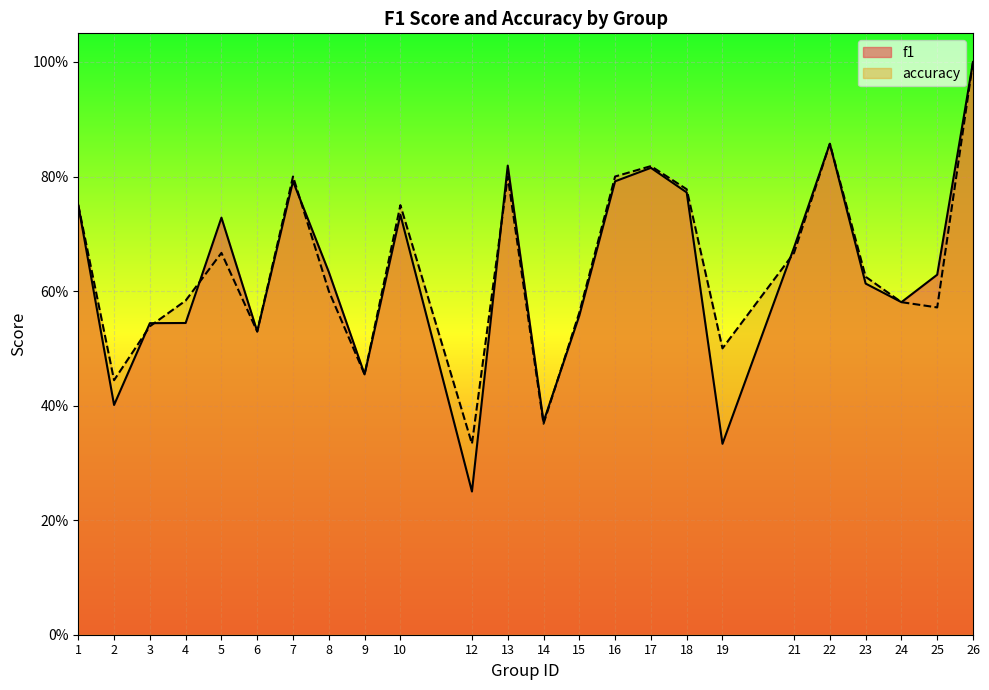

What is the difference between the accuracy values at 3 and 12?

0.2